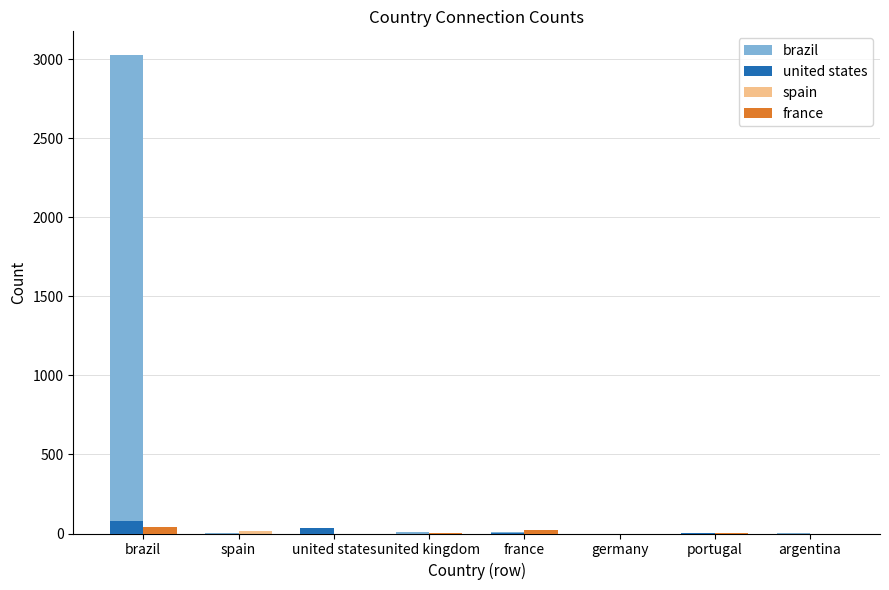

What value does the united states series have at brazil?

80